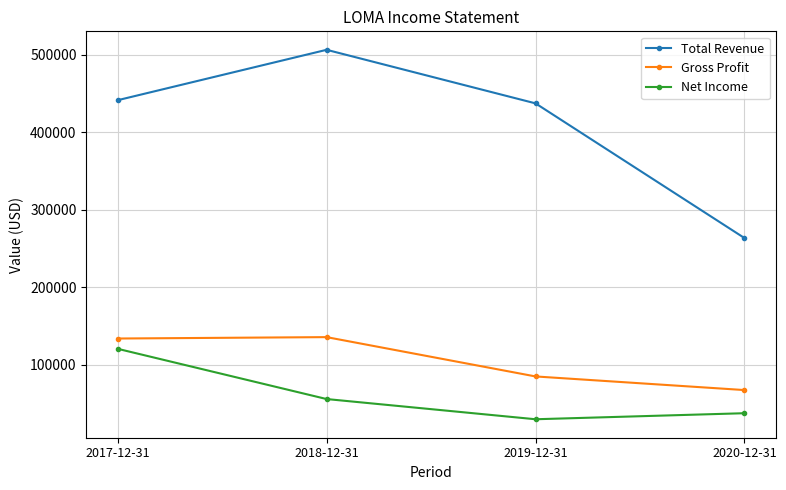

What is the value of the Total Revenue point at the 3rd from the left?

437500